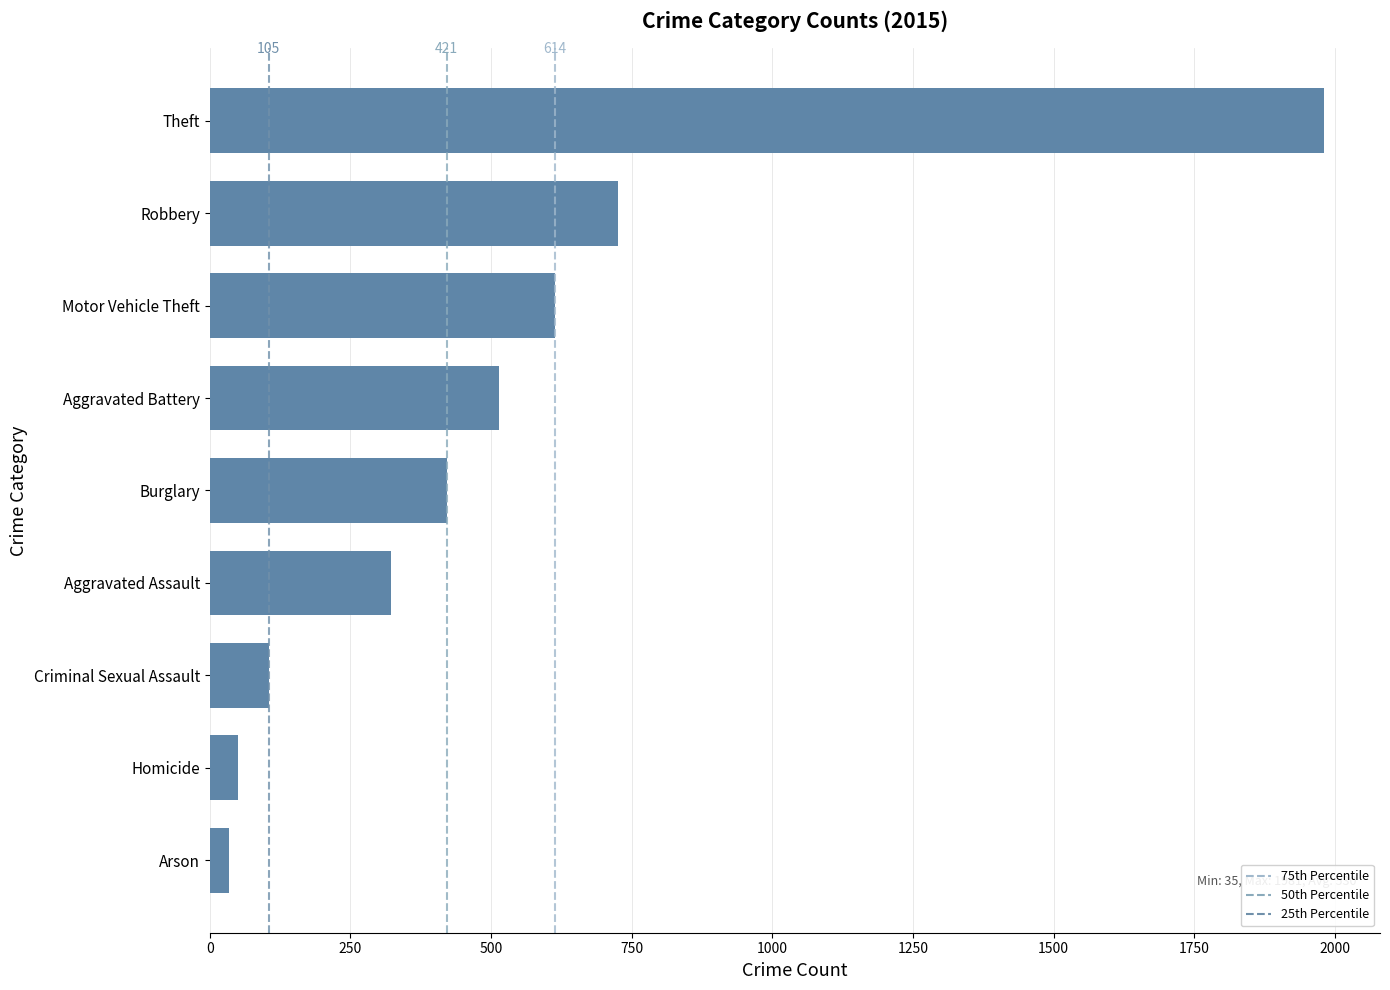

Are the bars horizontal?

Yes